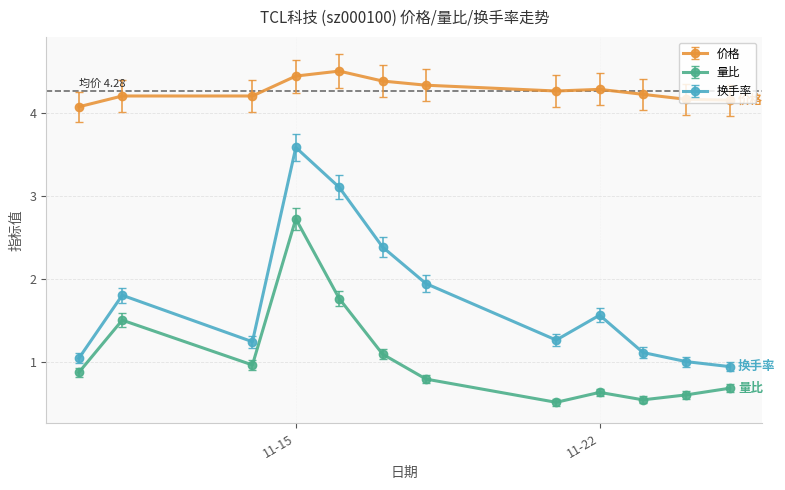

What is the minimum value shown in the chart?

0.5